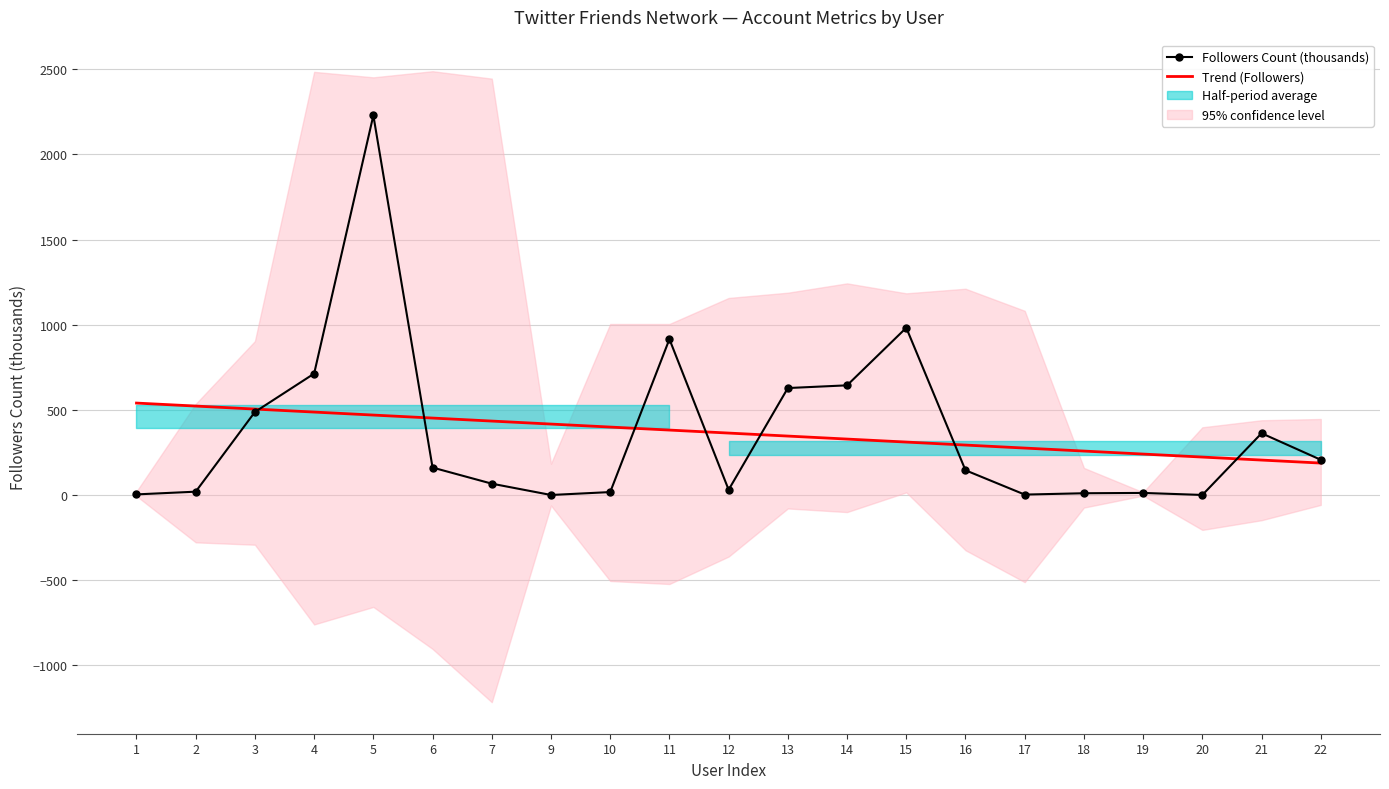

Between 2 and 18, which is larger?

2